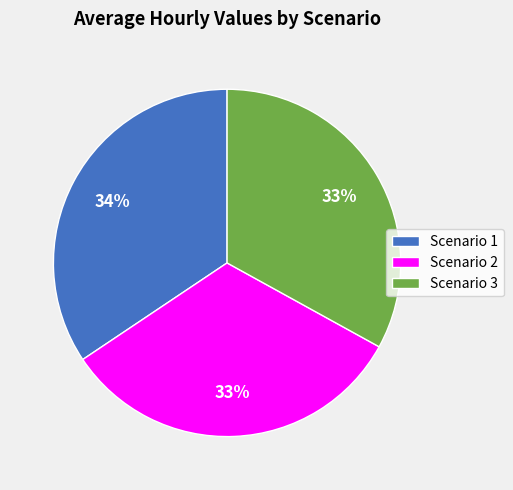

Is Scenario 2 the majority of the pie?

No